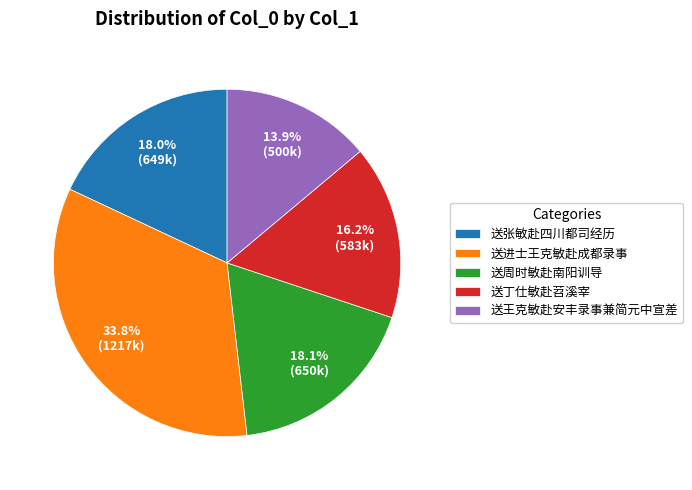

Which slice is the smallest?

送王克敏赴安丰录事兼简元中宣差